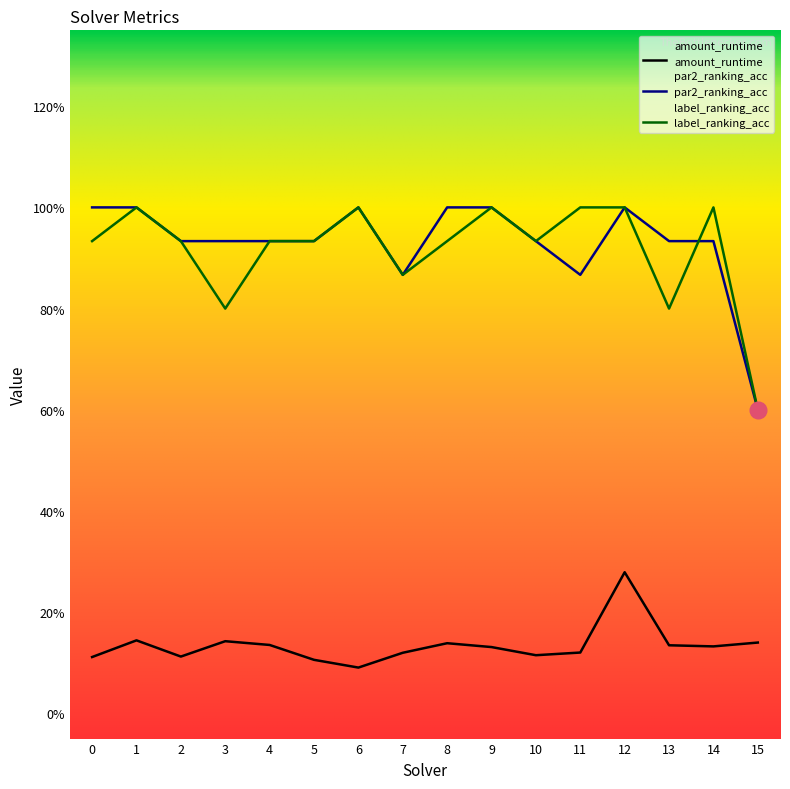

How many amount_runtime values are between 0 and 1?

16